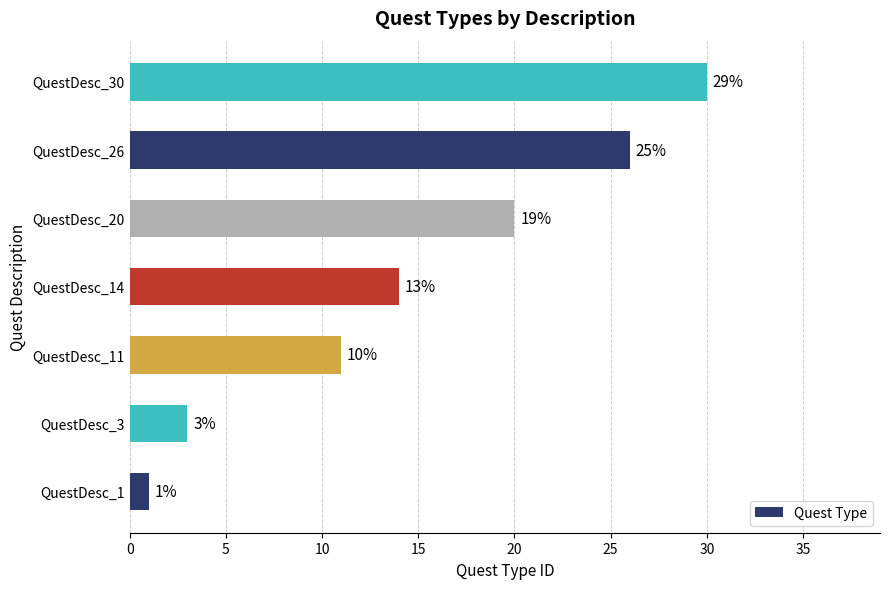

How many bars are there in total?

7